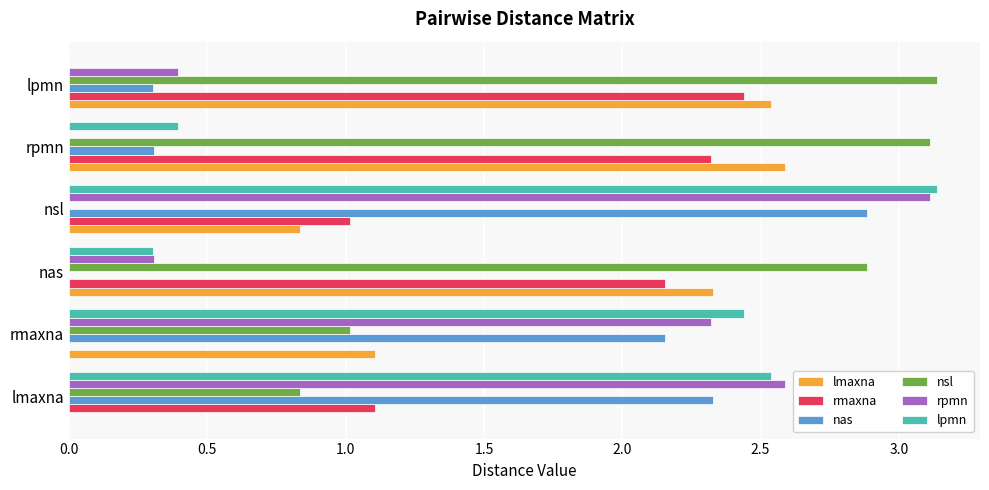

At which category is the sum across all series the highest?

nsl